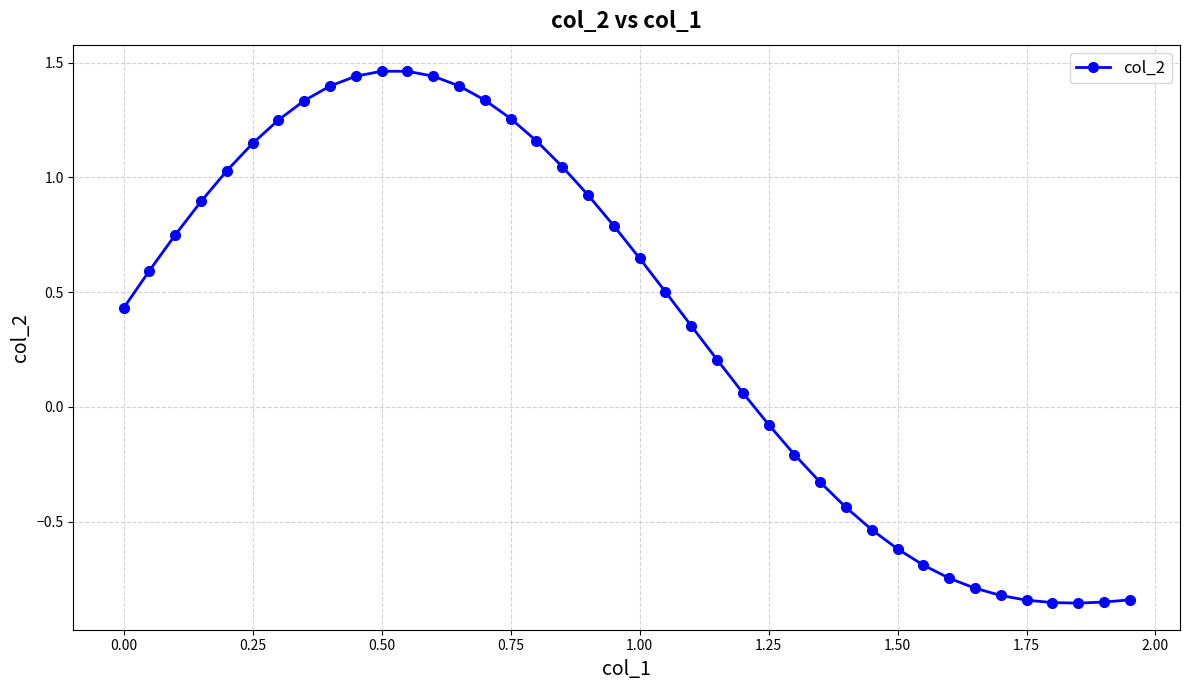

What is the difference between the maximum and minimum values?

2.3